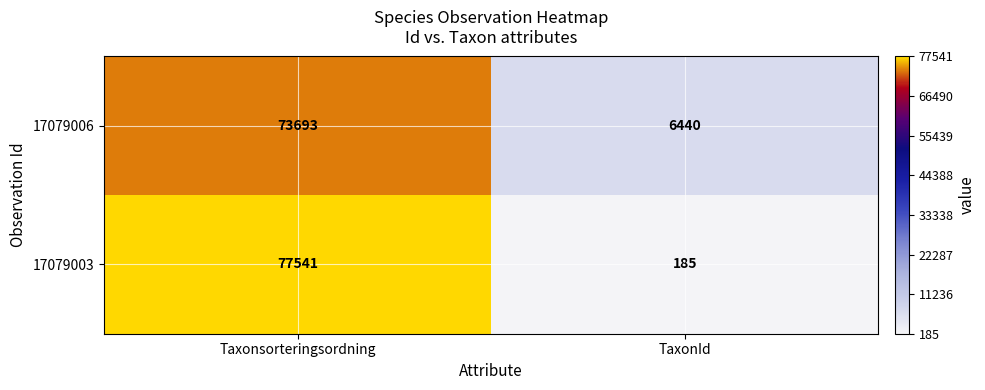

Rank the series by their average value, from lowest to highest.

17079003, 17079006